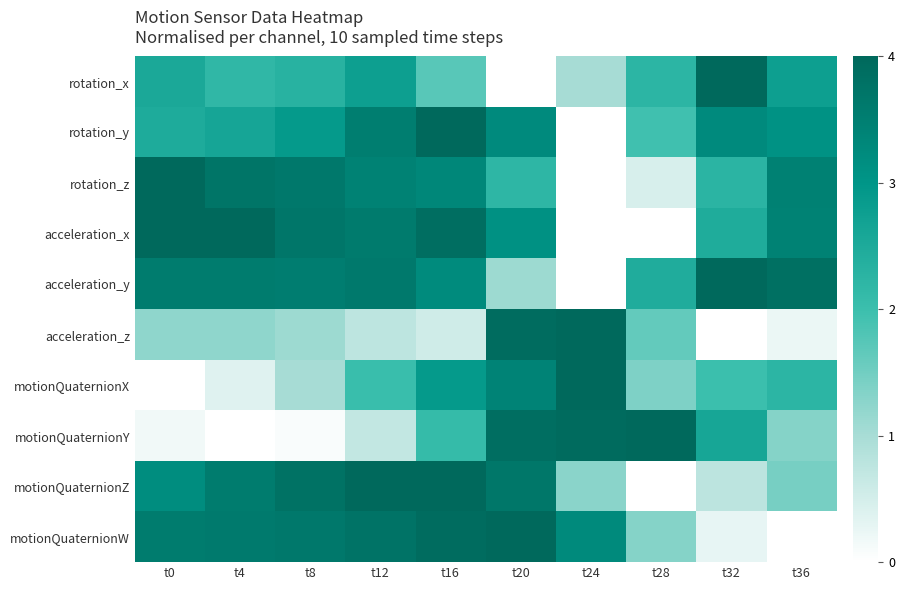

At t28, list the series in order from largest to smallest.

motionQuaternionY, acceleration_y, rotation_x, rotation_y, acceleration_z, motionQuaternionX, motionQuaternionW, rotation_z, acceleration_x, motionQuaternionZ